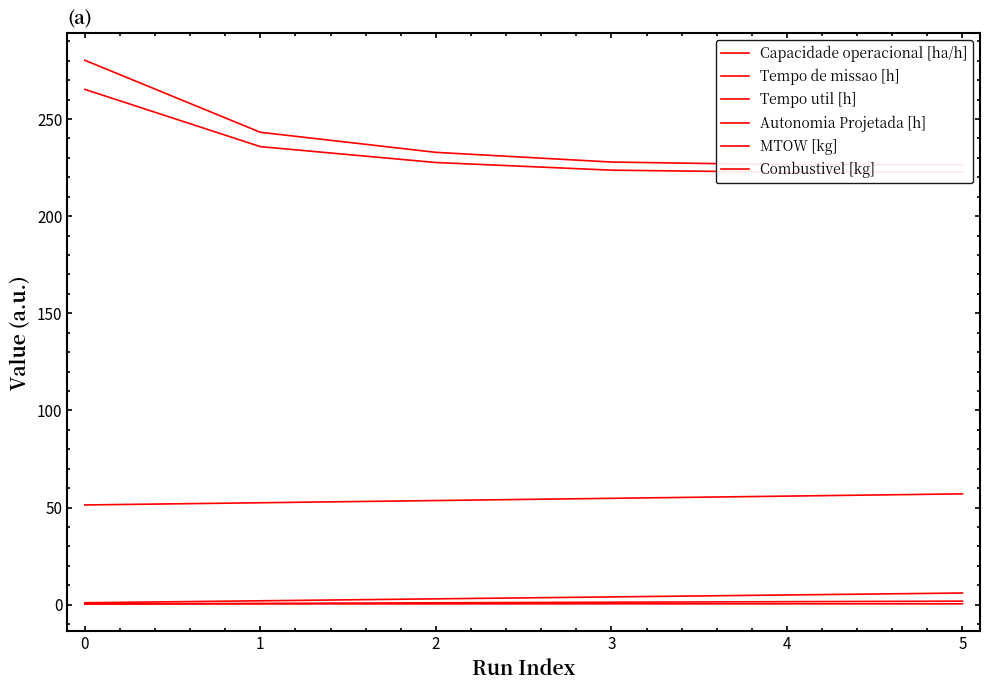

What is the spread (max minus min) of values at 5?

226.0